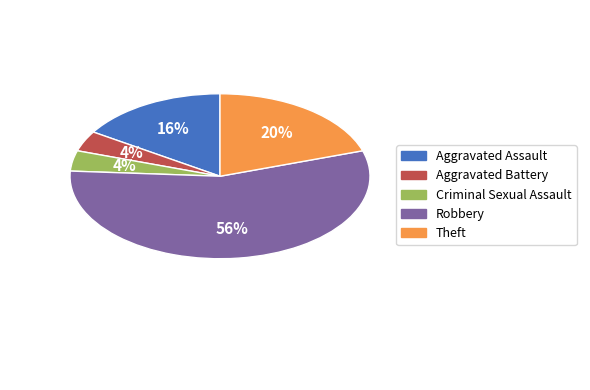

Which category has the biggest portion of the pie?

Robbery